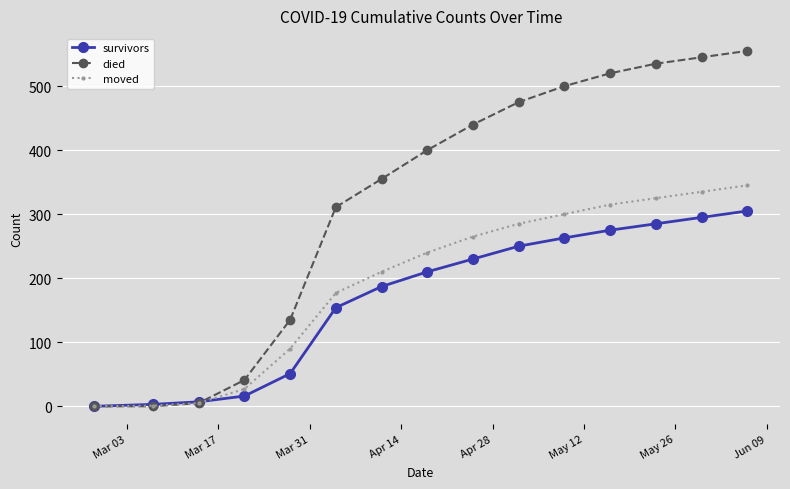

What is the average value of the moved series?

195